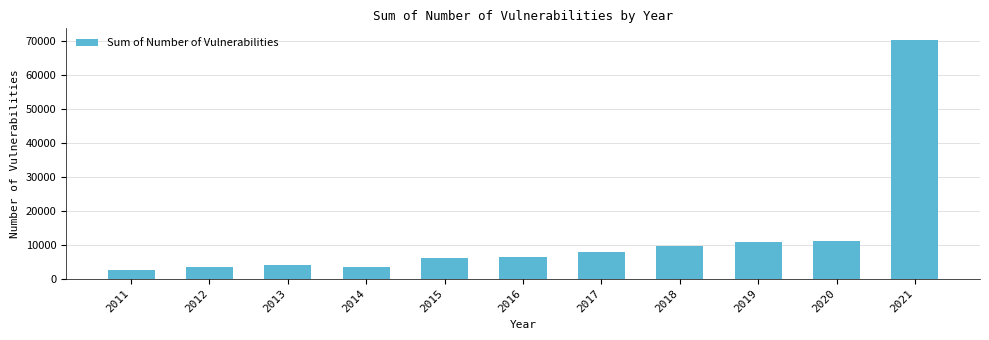

The chart shows a value of 17817 at 2019. True or false?

False